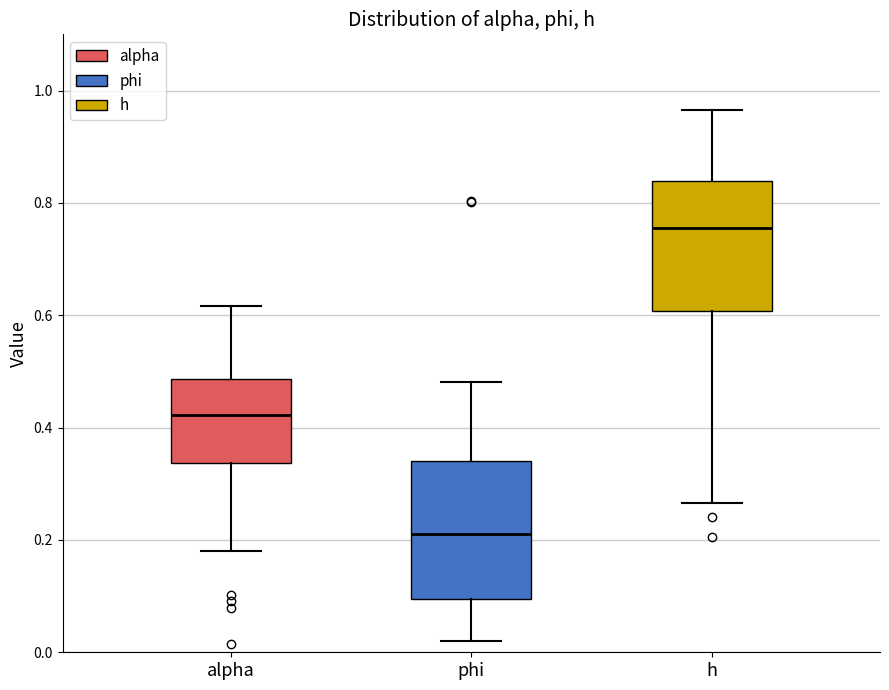

Which box has the lowest median line?

phi